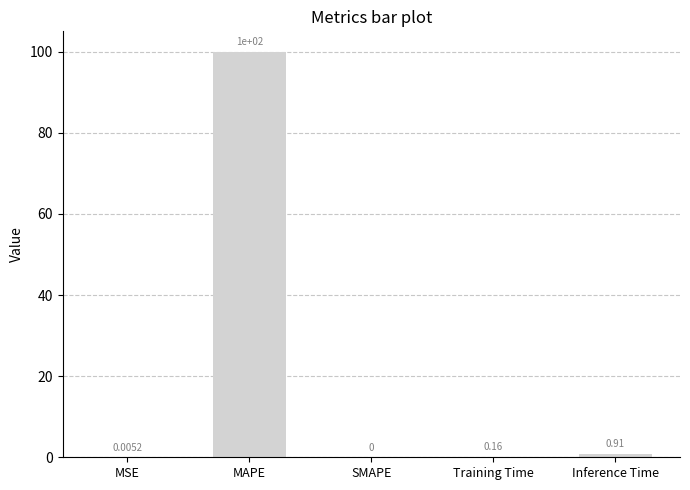

At which category does the chart reach its peak across all series?

MAPE